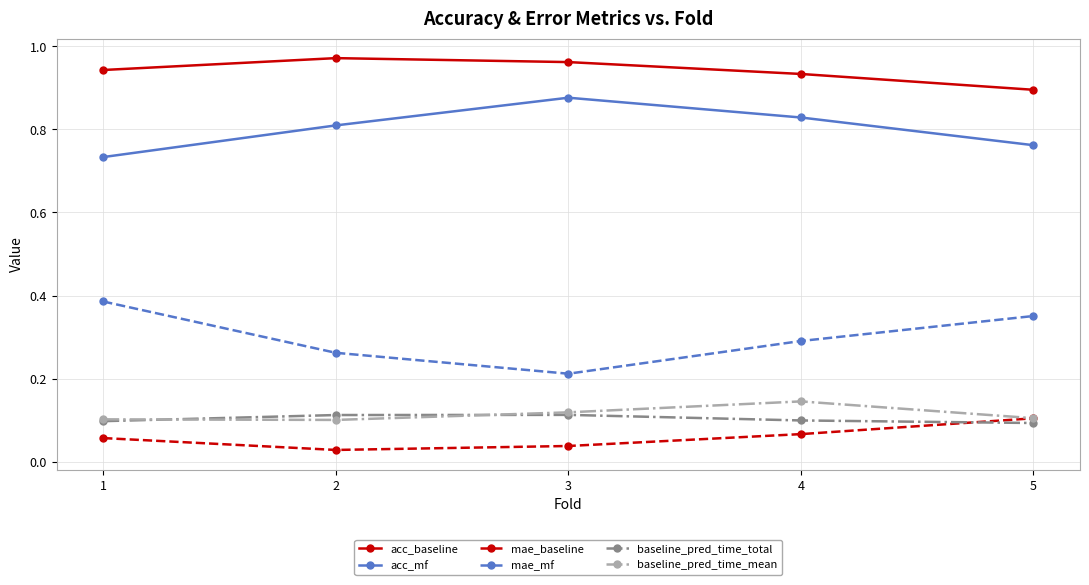

Which series changed the most between 1 and 3?

mae_mf